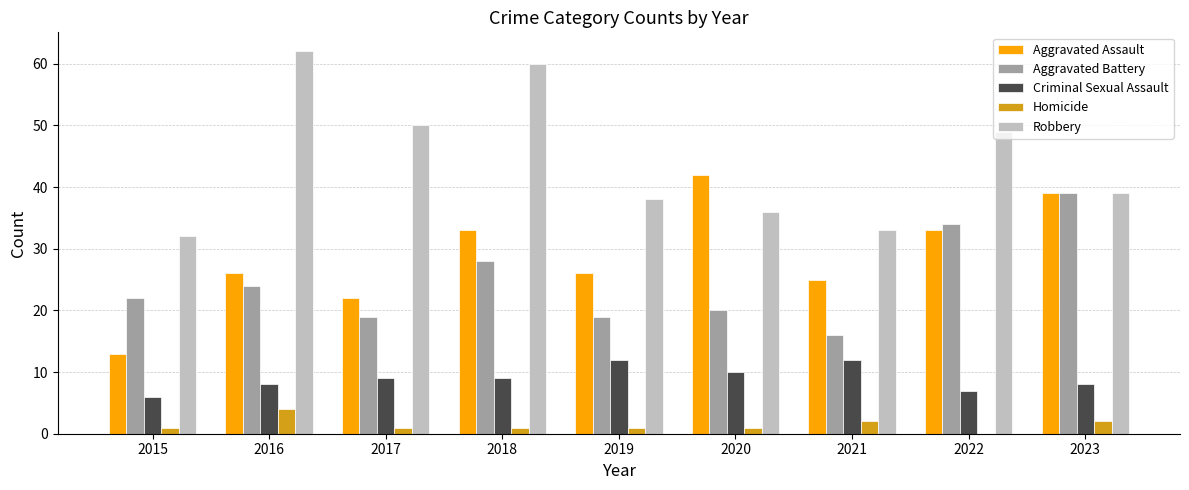

Between 2016 and 2023, which series saw the biggest shift?

Robbery